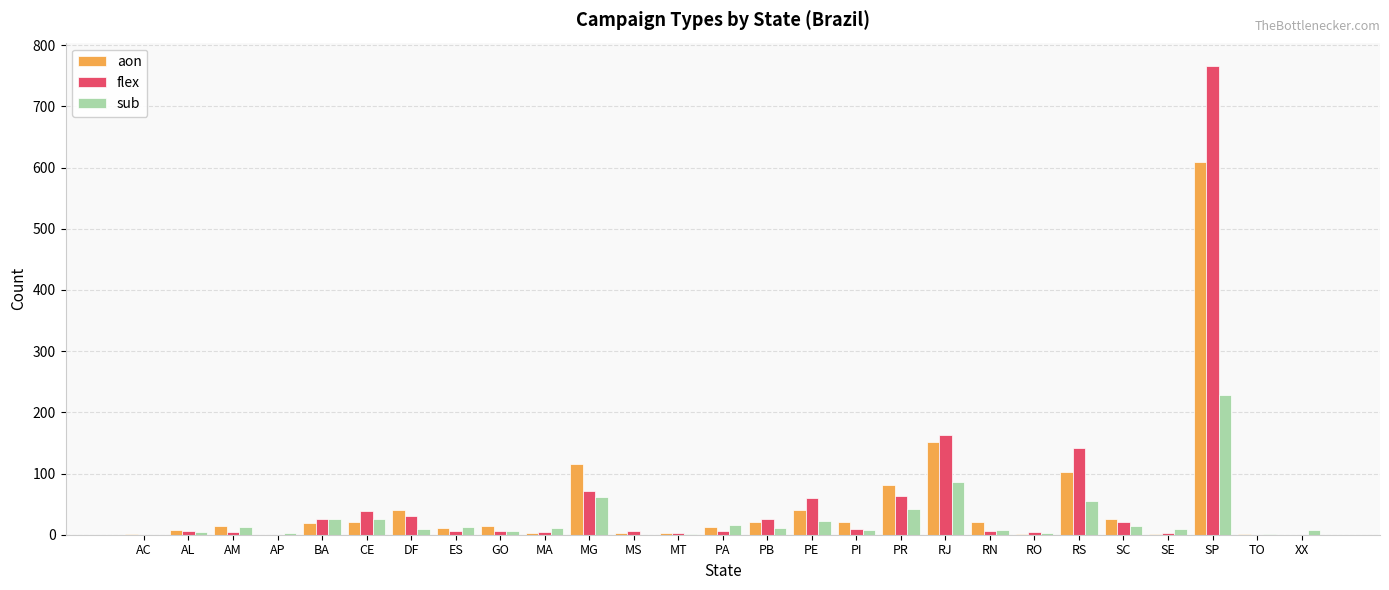

At which label does sub reach its peak?

SP